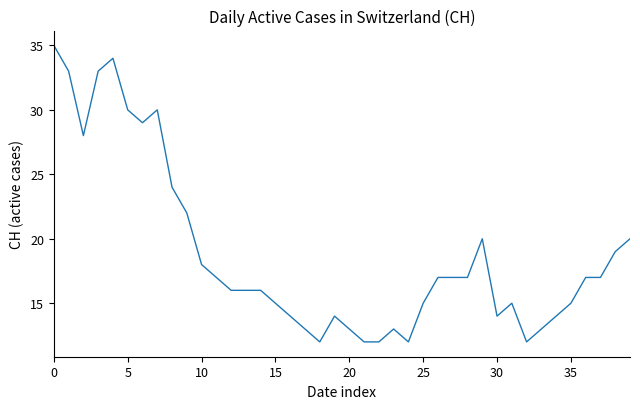

What is the minimum value shown in the chart?

12